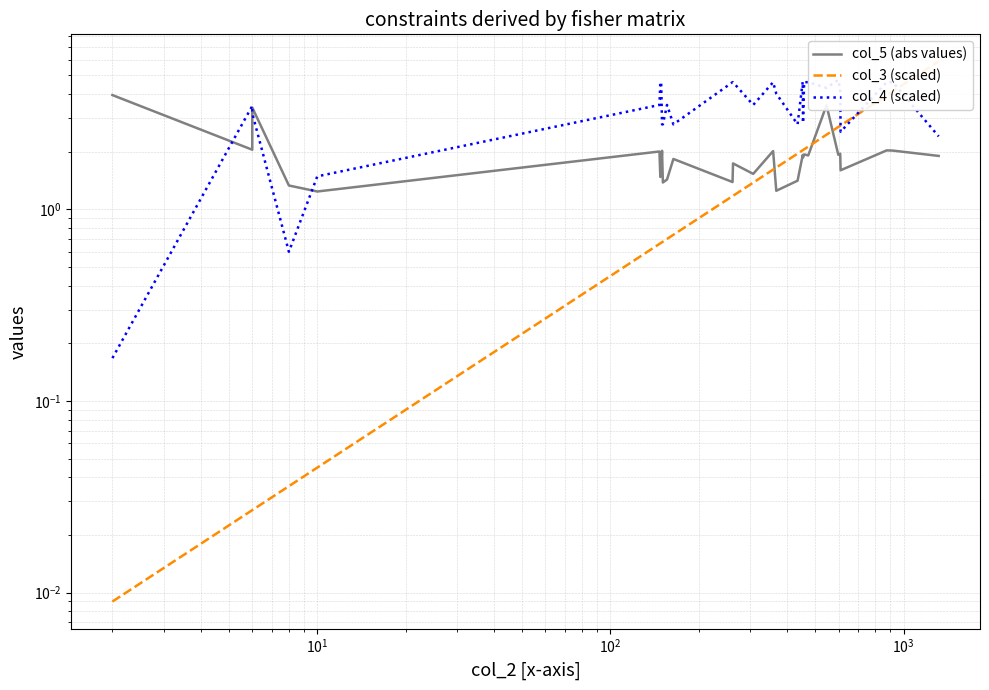

What is the lowest value of the col_5 (abs values) series?

1.2